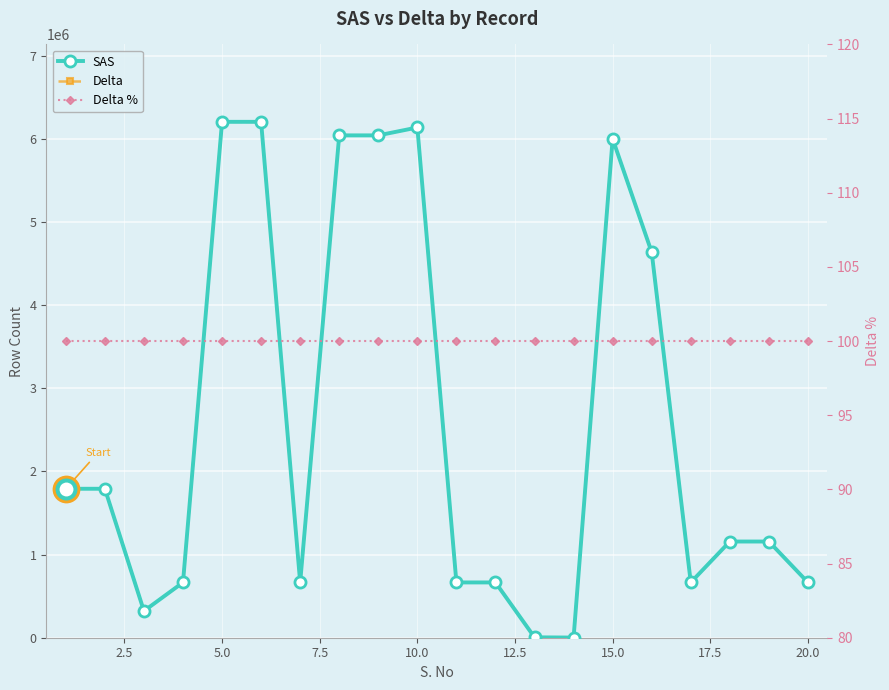

Which series has the largest total across all categories?

SAS